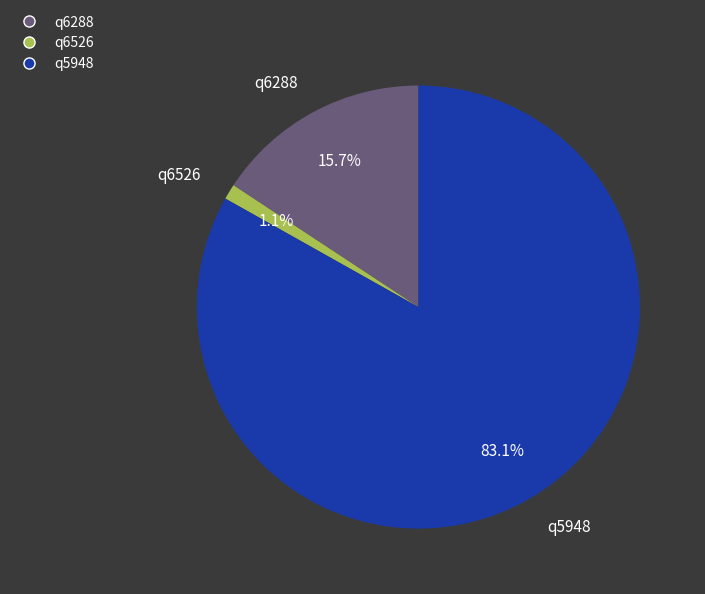

What is the largest slice in the pie chart?

q5948